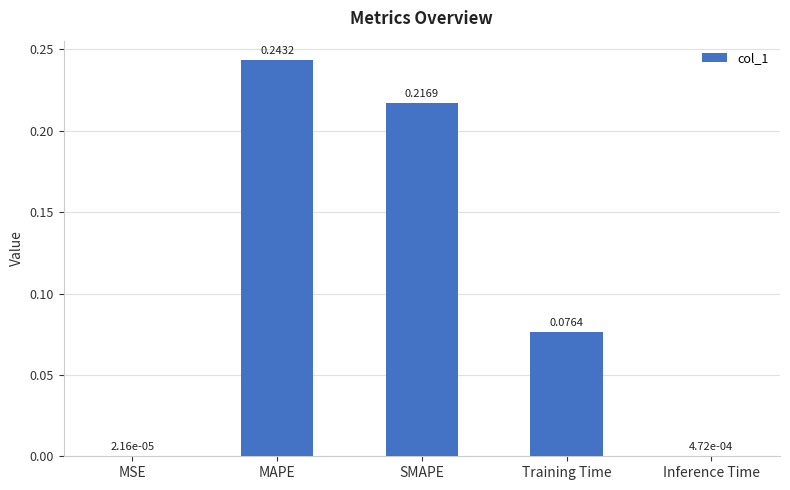

Are the bars grouped side by side (vs. stacked)?

No